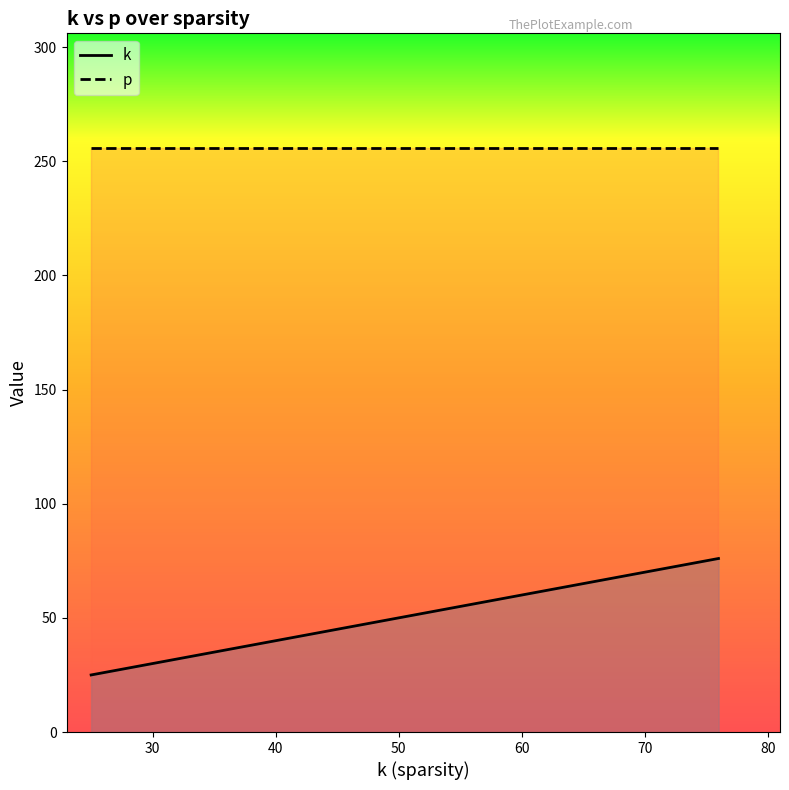

What is the maximum value shown in the chart?

76